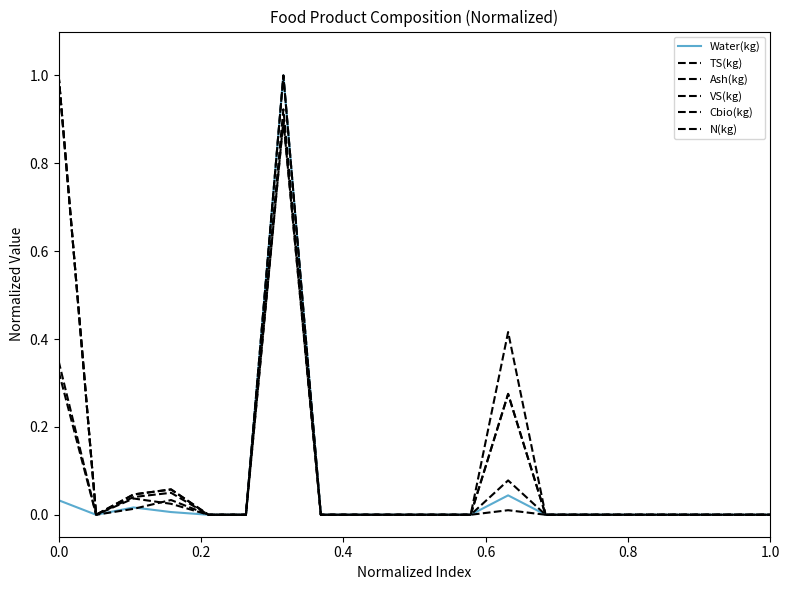

What is the difference between the second highest and minimum values in the TS(kg) series?

0.9